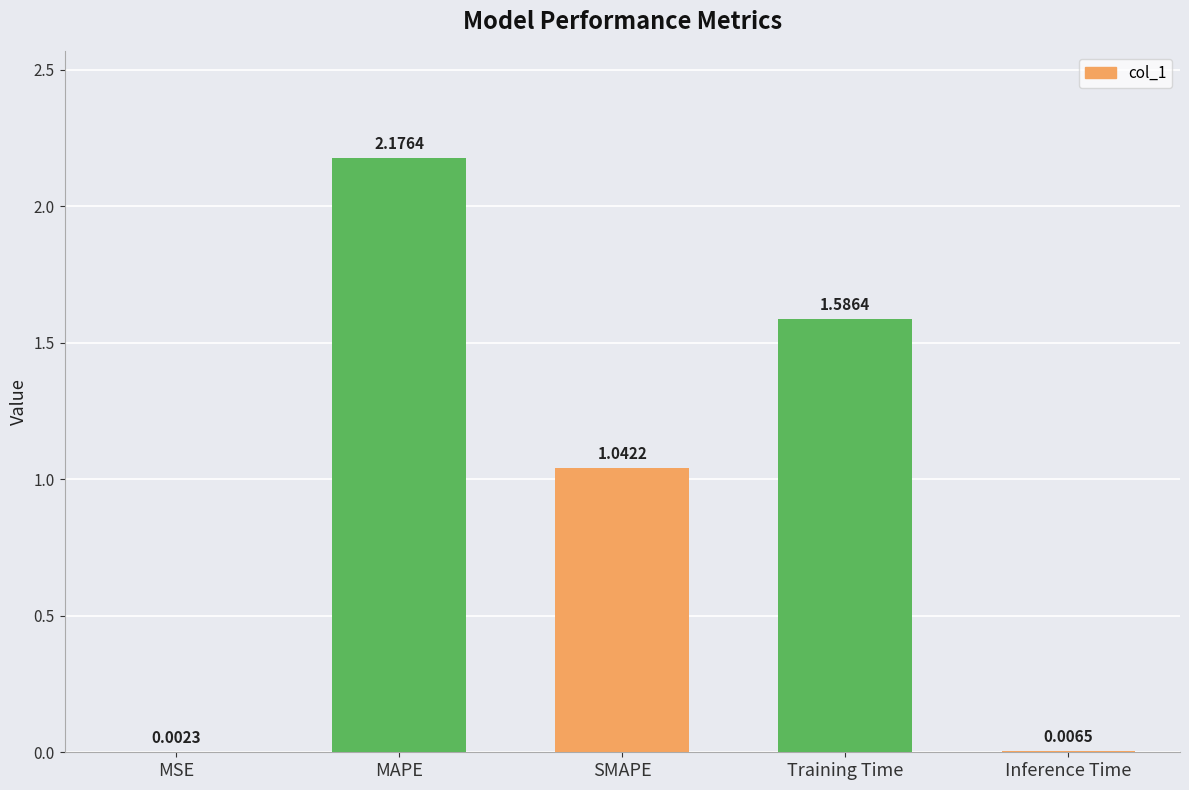

Where does the data first go above 1?

MAPE